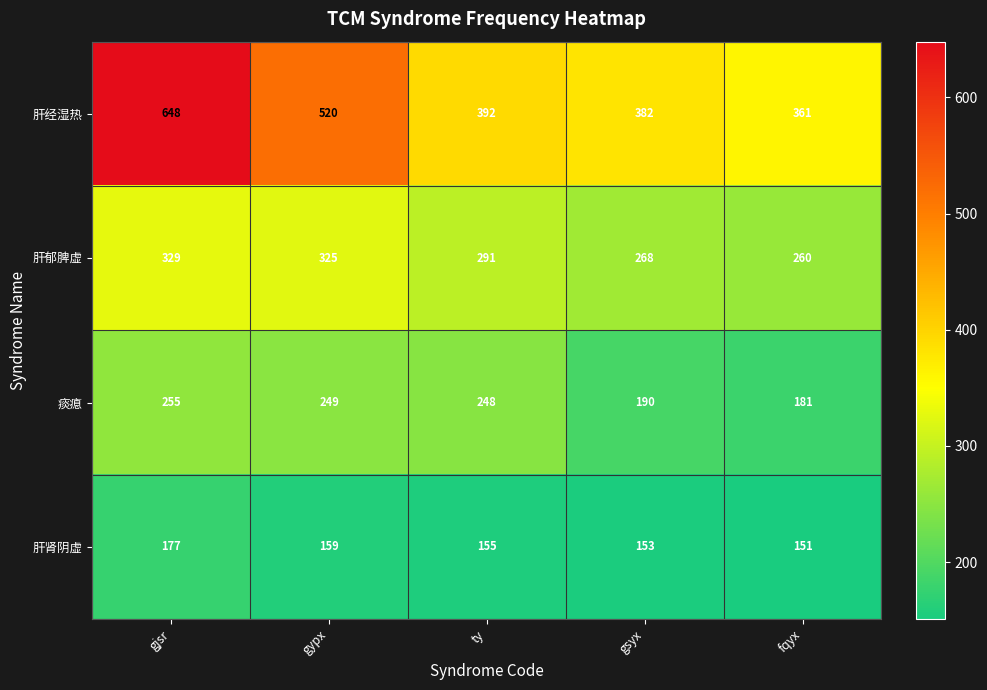

What is the sum of the 痰瘜 values at ty and fqyx?

429